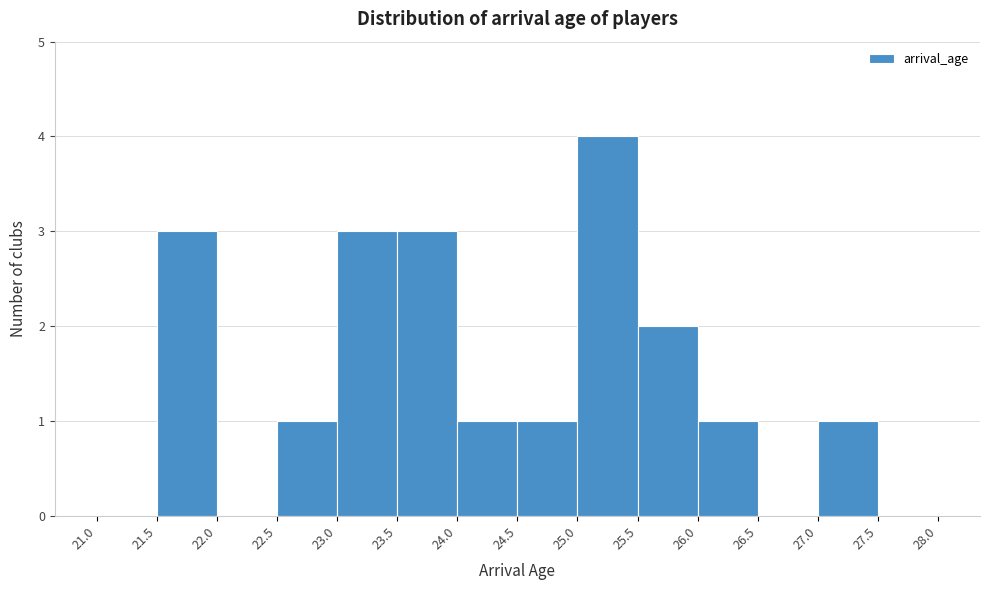

Which range on the x-axis has the tallest bar?

25.0 to 25.5